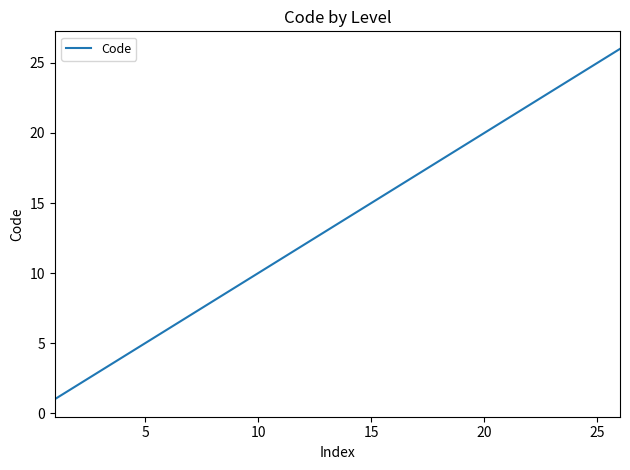

True or false: the data has more than 0 interior local peaks.

False